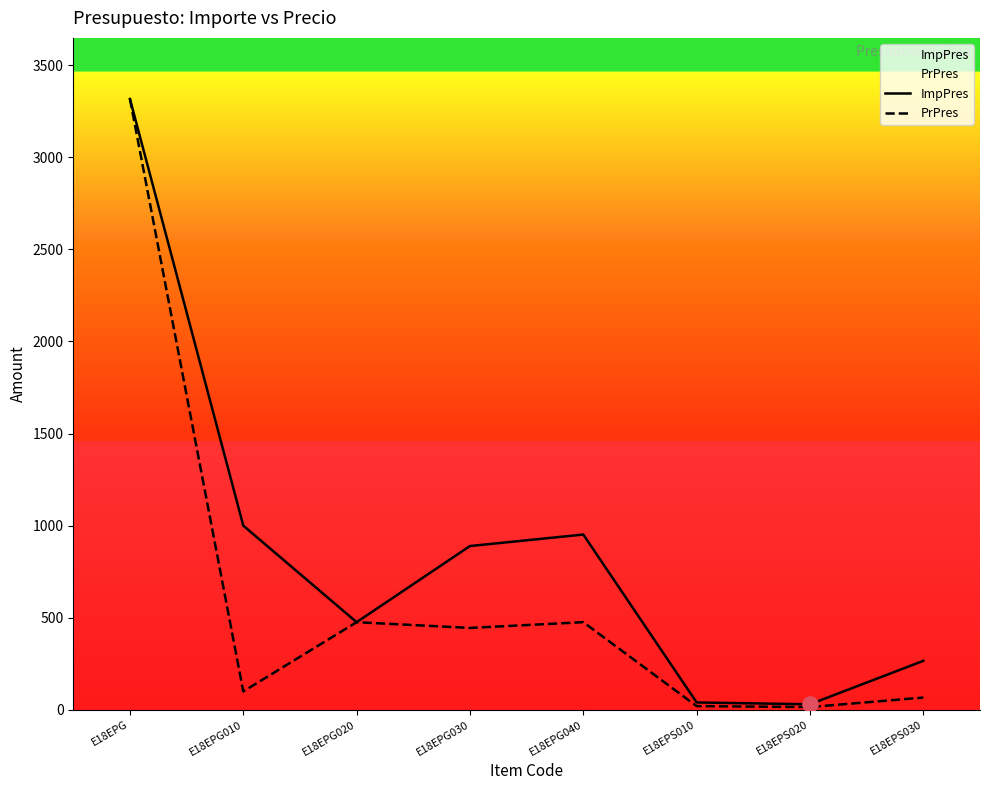

What are all the series names shown in the legend?

ImpPres, PrPres